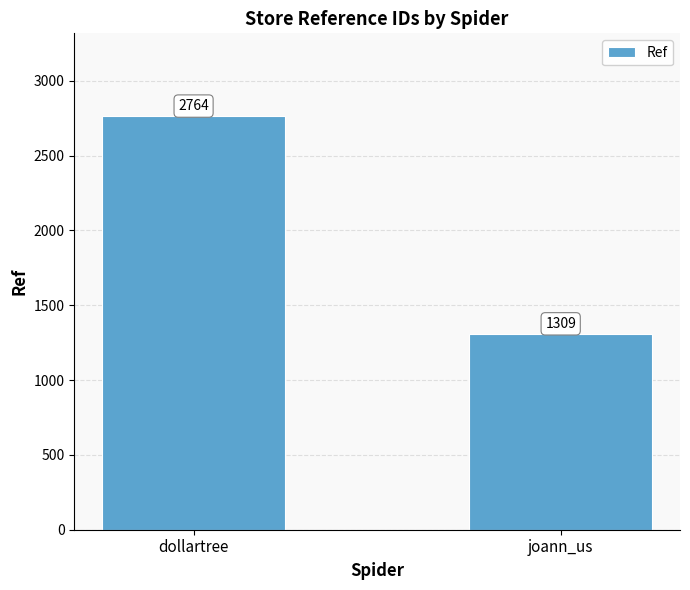

True or false: the data shows 1309 at joann_us.

True